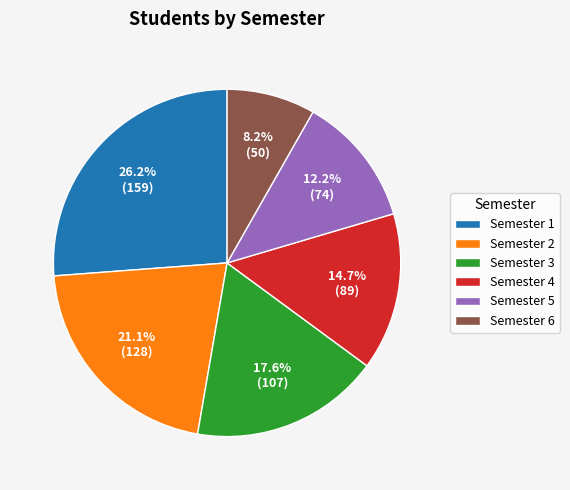

What is the ratio of the value at Semester 1 to the value at Semester 6?

3.2